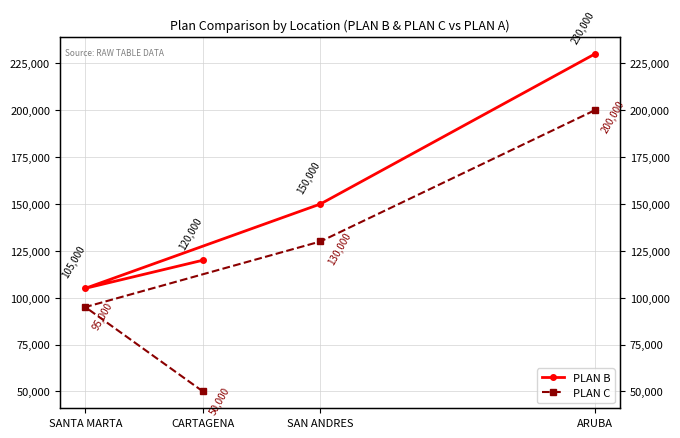

Count the number of categories in the chart.

4